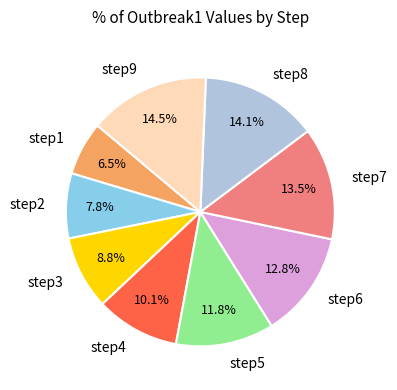

Which category has the smallest portion of the pie?

step1